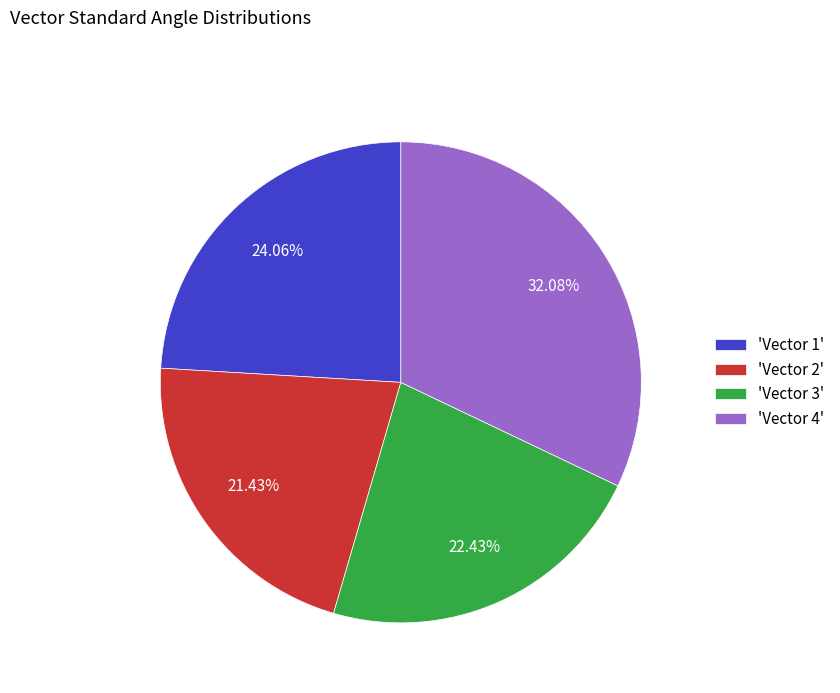

To the nearest percent, what is the difference between the largest and smallest slice percentages?

11%